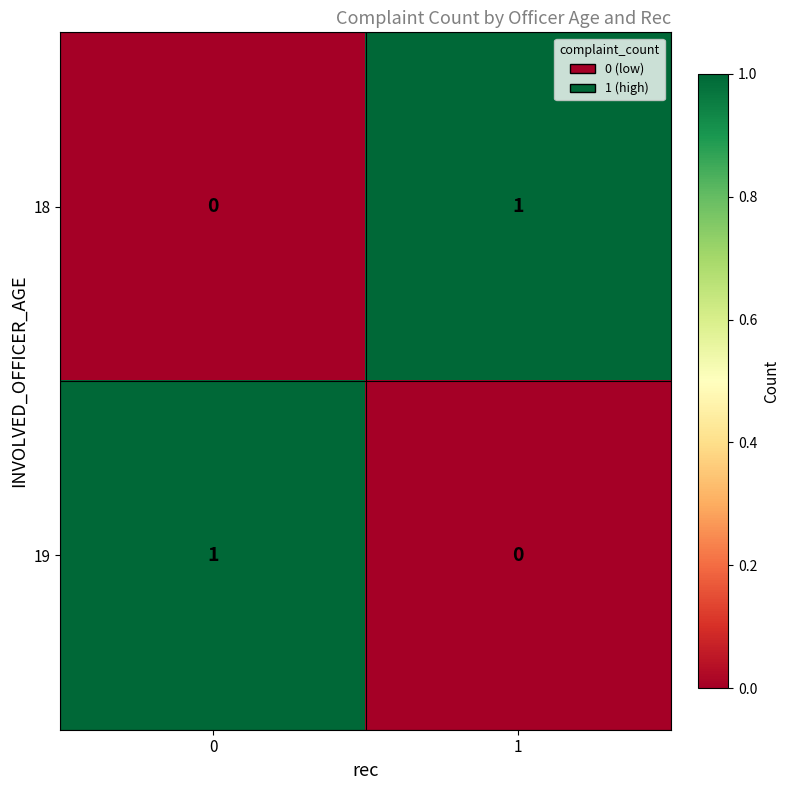

How many series are shown in this chart?

2